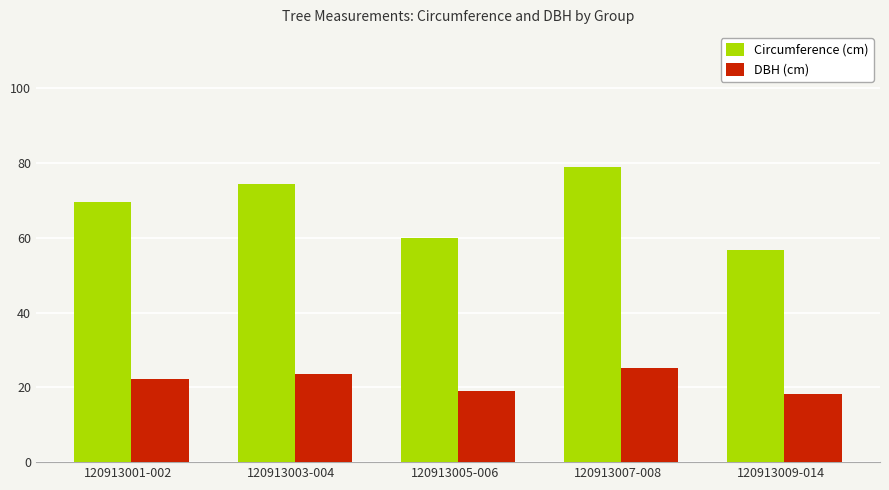

Does the chart contain stacked bars?

No